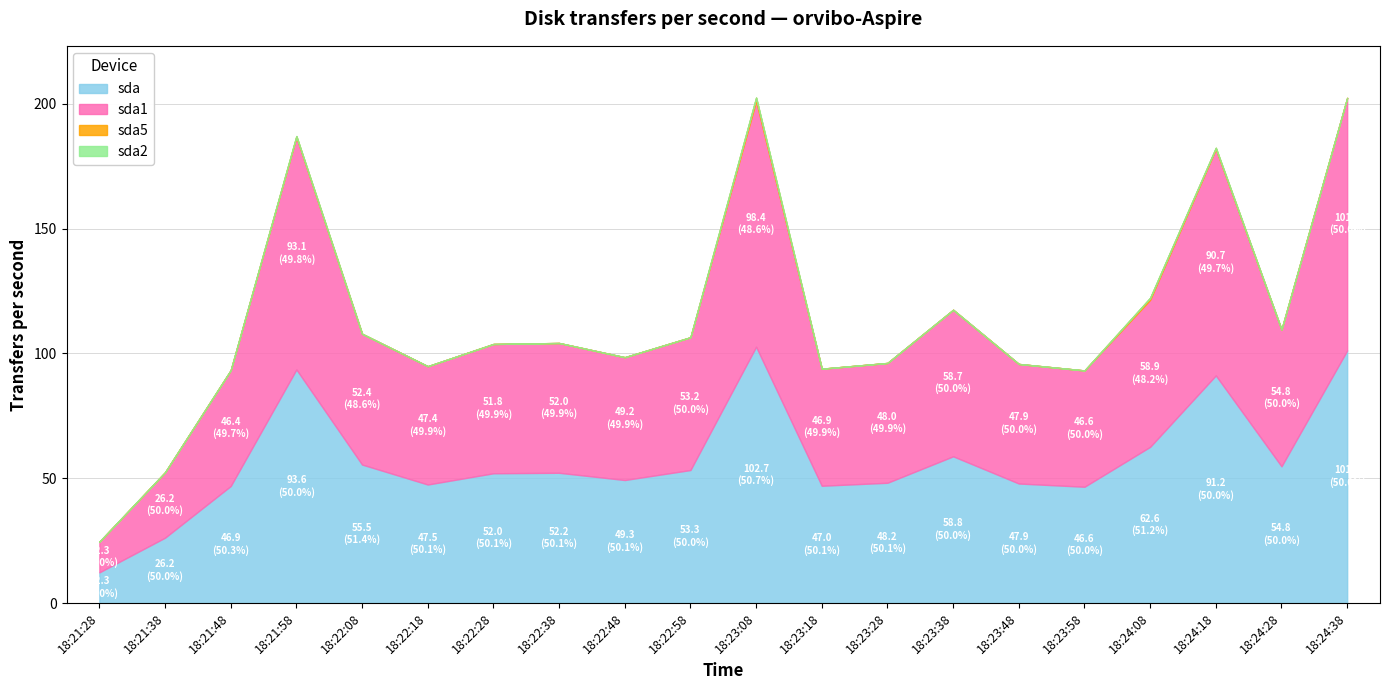

Rank the series at 18:21:28 from lowest to highest value.

sda5, sda2, sda, sda1